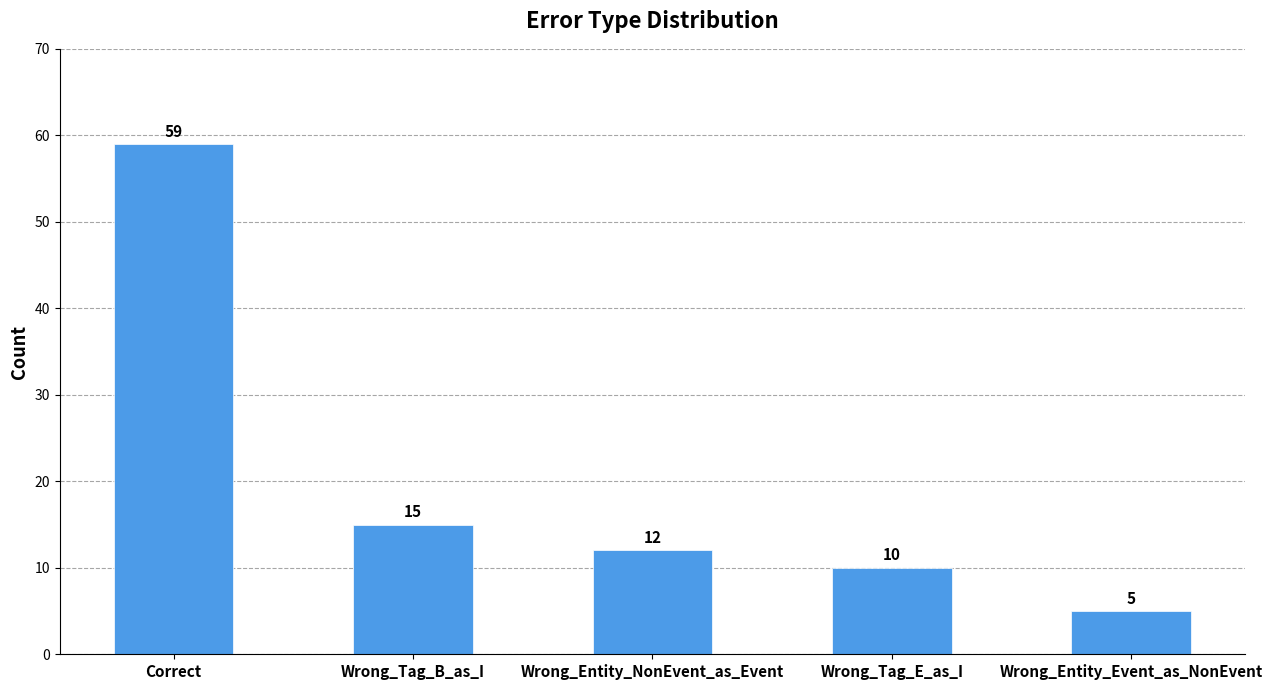

Rank the categories by value from highest to lowest.

Correct, Wrong_Tag_B_as_I, Wrong_Entity_NonEvent_as_Event, Wrong_Tag_E_as_I, Wrong_Entity_Event_as_NonEvent